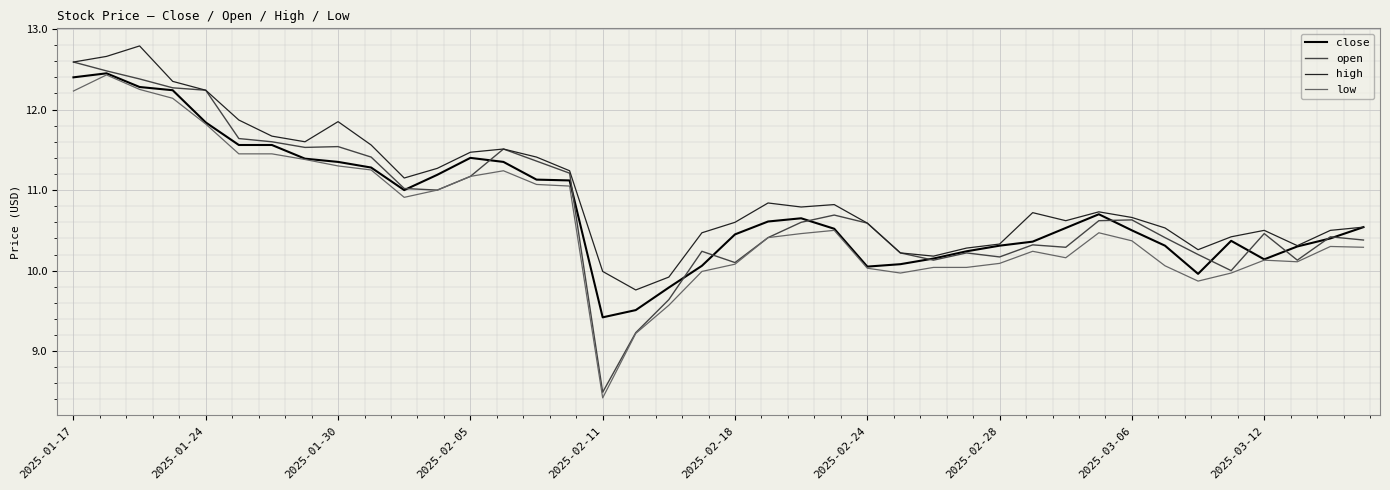

Which series has the largest total across all categories?

high